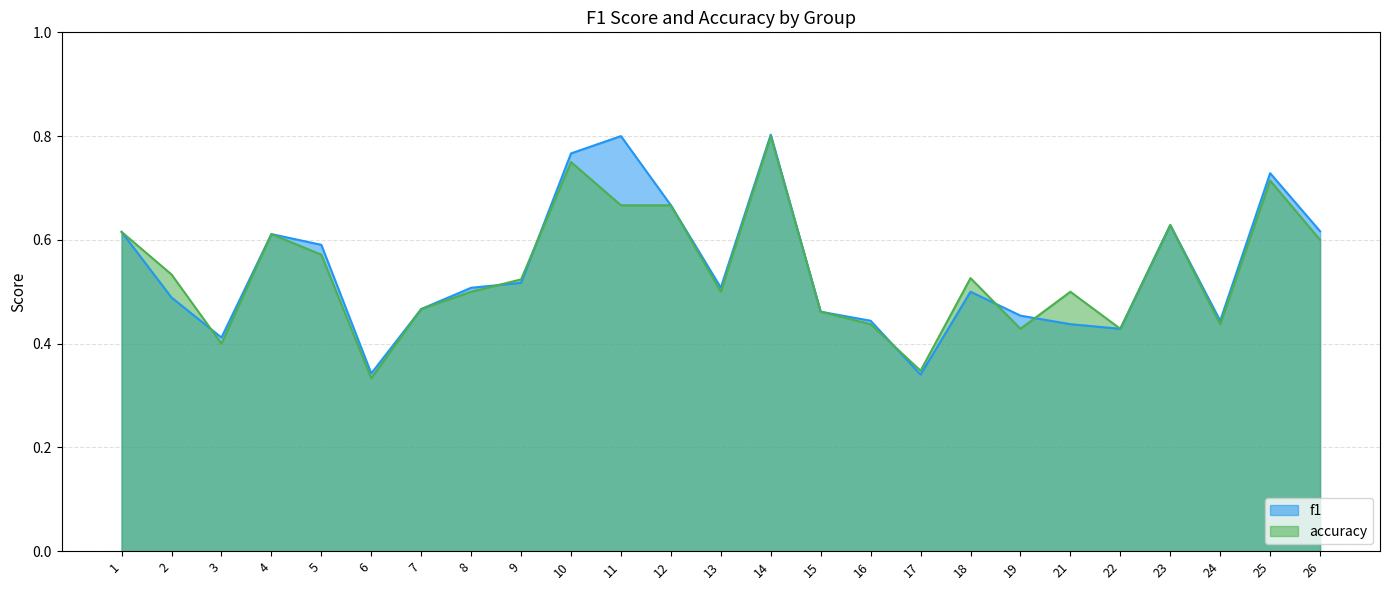

How many intersections are there between accuracy and f1?

6